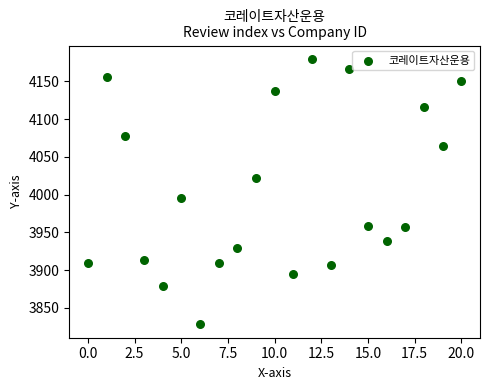

What is the range of Y values (max minus min)?

352